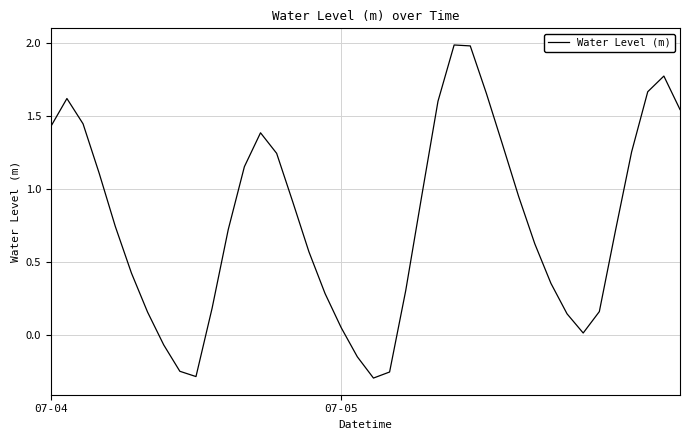

What is the greatest value displayed?

2.0